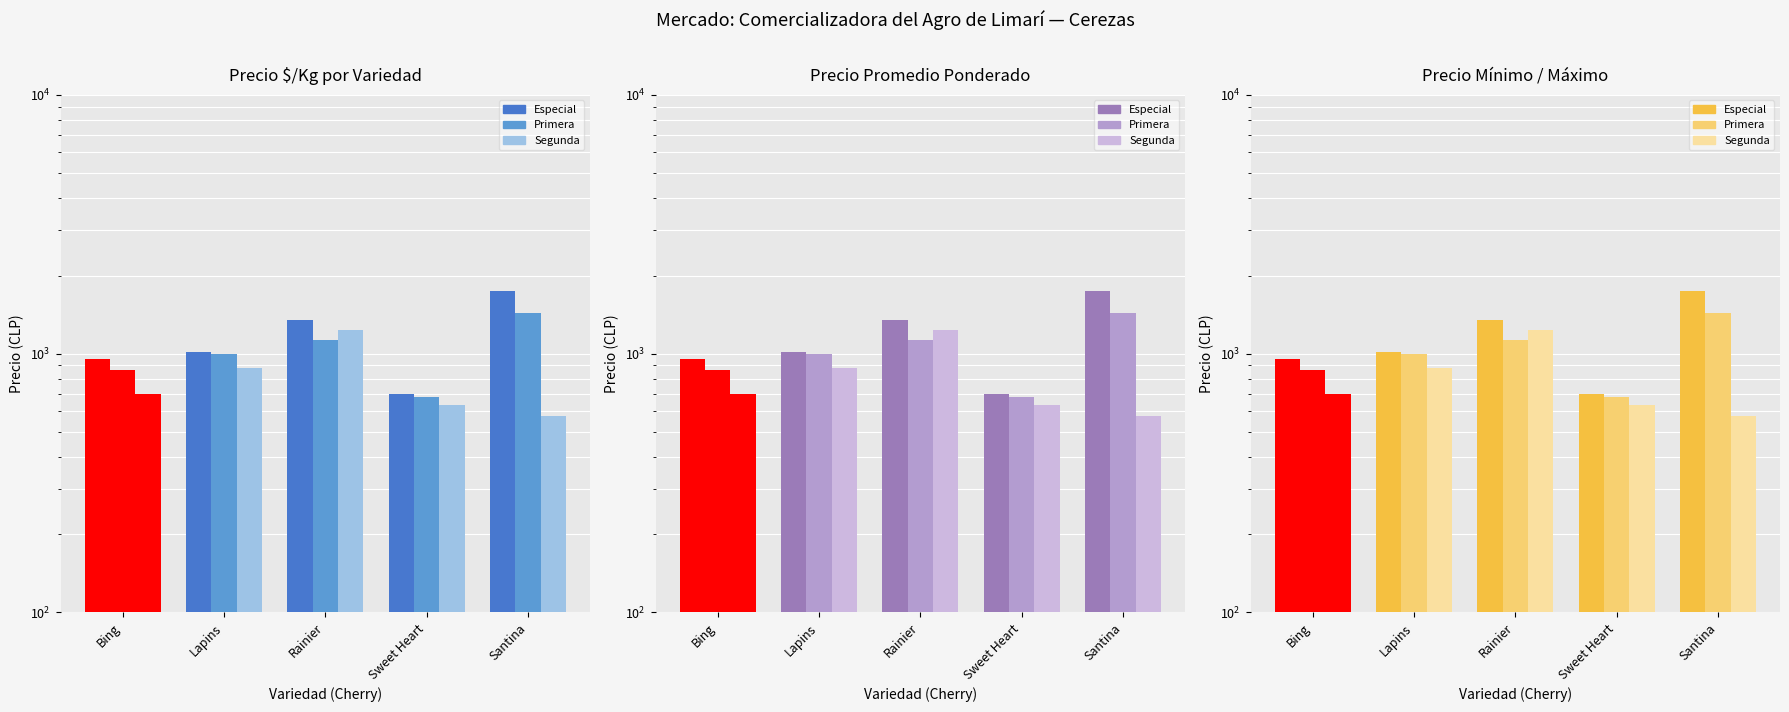

What is the label of the 3rd bar from the left?

Rainier